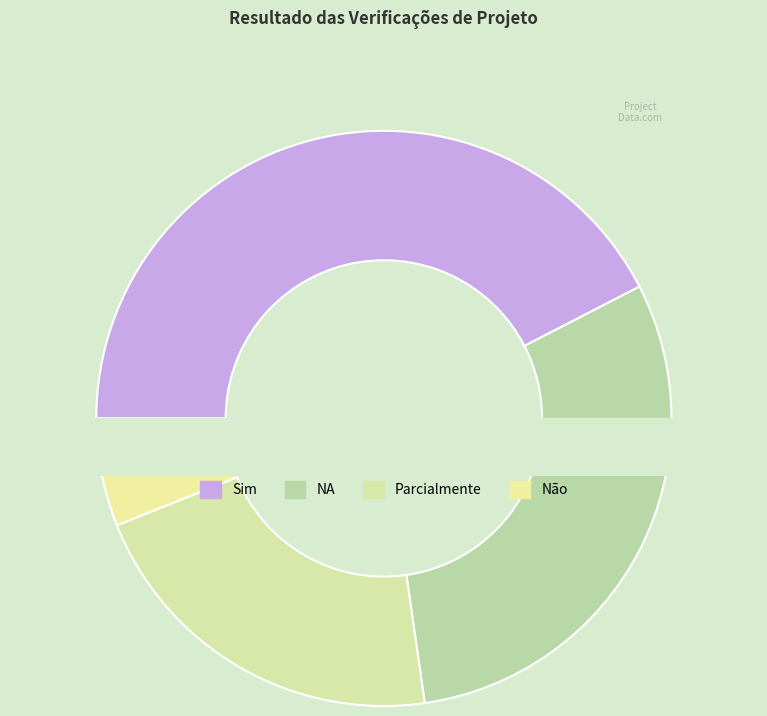

How many segments does this pie chart have?

4